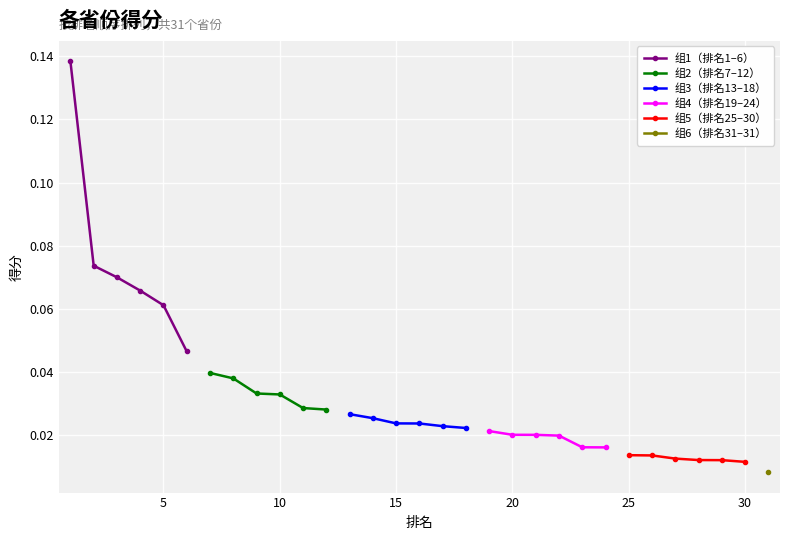

Which series changed the most between 20 and 25?

组1（排名1–6）